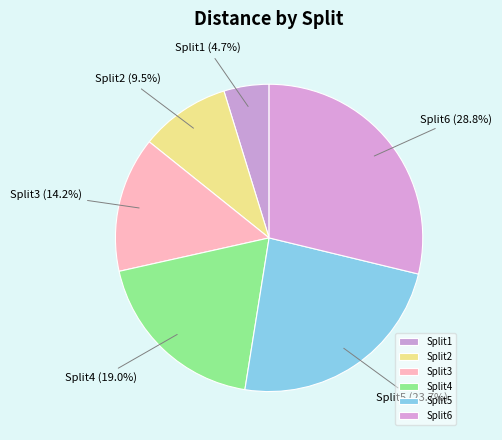

To the nearest percent, what percentage of the pie is Split5?

24%